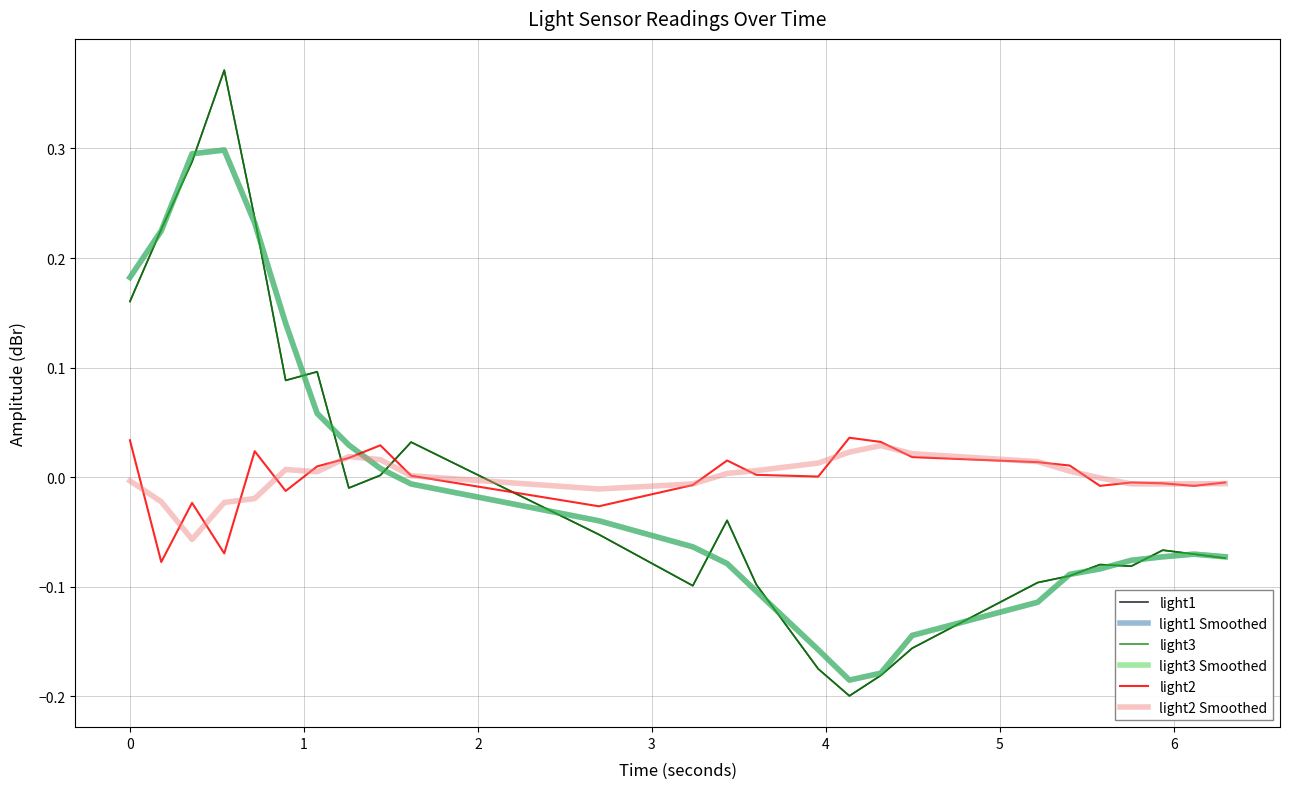

True or false: light1 Smoothed and light2 intersect in this chart.

True